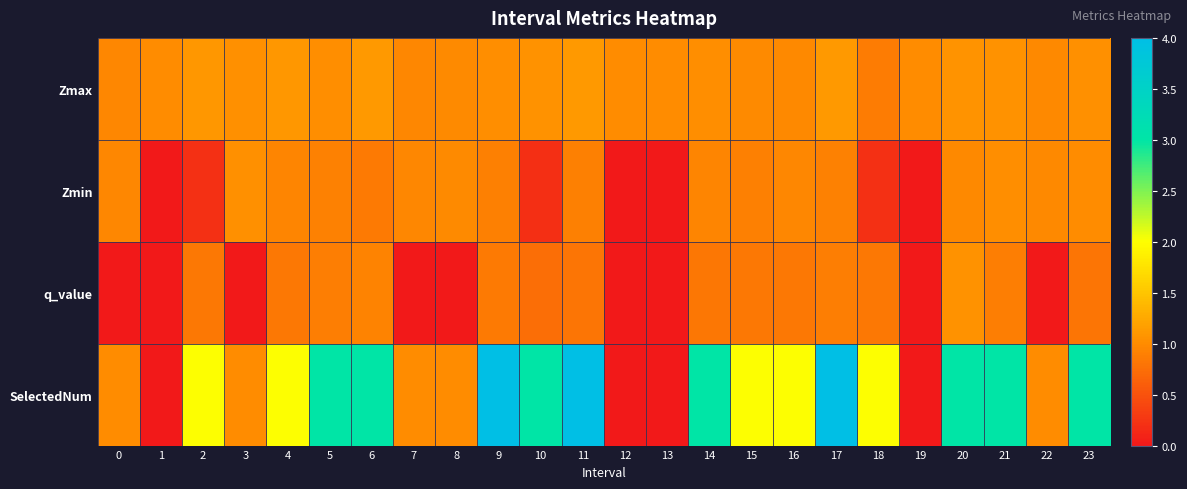

Reading left to right, transcribe all the data shown in this chart.

Zmax: 0=1.0	1=1.0	2=1.1	3=1.0	4=1.1	5=1.0	6=1.1	7=1.0	8=1.0	9=1.0	10=1.1	11=1.1	12=1.0	13=1.0	14=1.0	15=1.0	16=1.0	17=1.1	18=0.9	19=1.0	20=1.1	21=1.1	22=1.0	23=1.0
Zmin: 0=1.0	1=0.0	2=0.2	3=1.0	4=0.9	5=0.9	6=0.9	7=1.0	8=1.0	9=0.9	10=0.2	11=0.9	12=0.0	13=0.0	14=0.9	15=0.9	16=1.0	17=0.9	18=0.2	19=0.0	20=1.0	21=1.0	22=1.0	23=1.0
q_value: 0=0.0	1=0.0	2=0.8	3=0.0	4=0.8	5=0.9	6=0.9	7=0.0	8=0.0	9=0.9	10=0.7	11=0.8	12=0.0	13=0.0	14=0.8	15=0.8	16=0.8	17=0.9	18=0.8	19=0.0	20=1.1	21=0.9	22=0.0	23=0.8
SelectedNum: 0=1.0	1=0.0	2=2.0	3=1.0	4=2.0	5=3.0	6=3.0	7=1.0	8=1.0	9=4.0	10=3.0	11=4.0	12=0.0	13=0.0	14=3.0	15=2.0	16=2.0	17=4.0	18=2.0	19=0.0	20=3.0	21=3.0	22=1.0	23=3.0